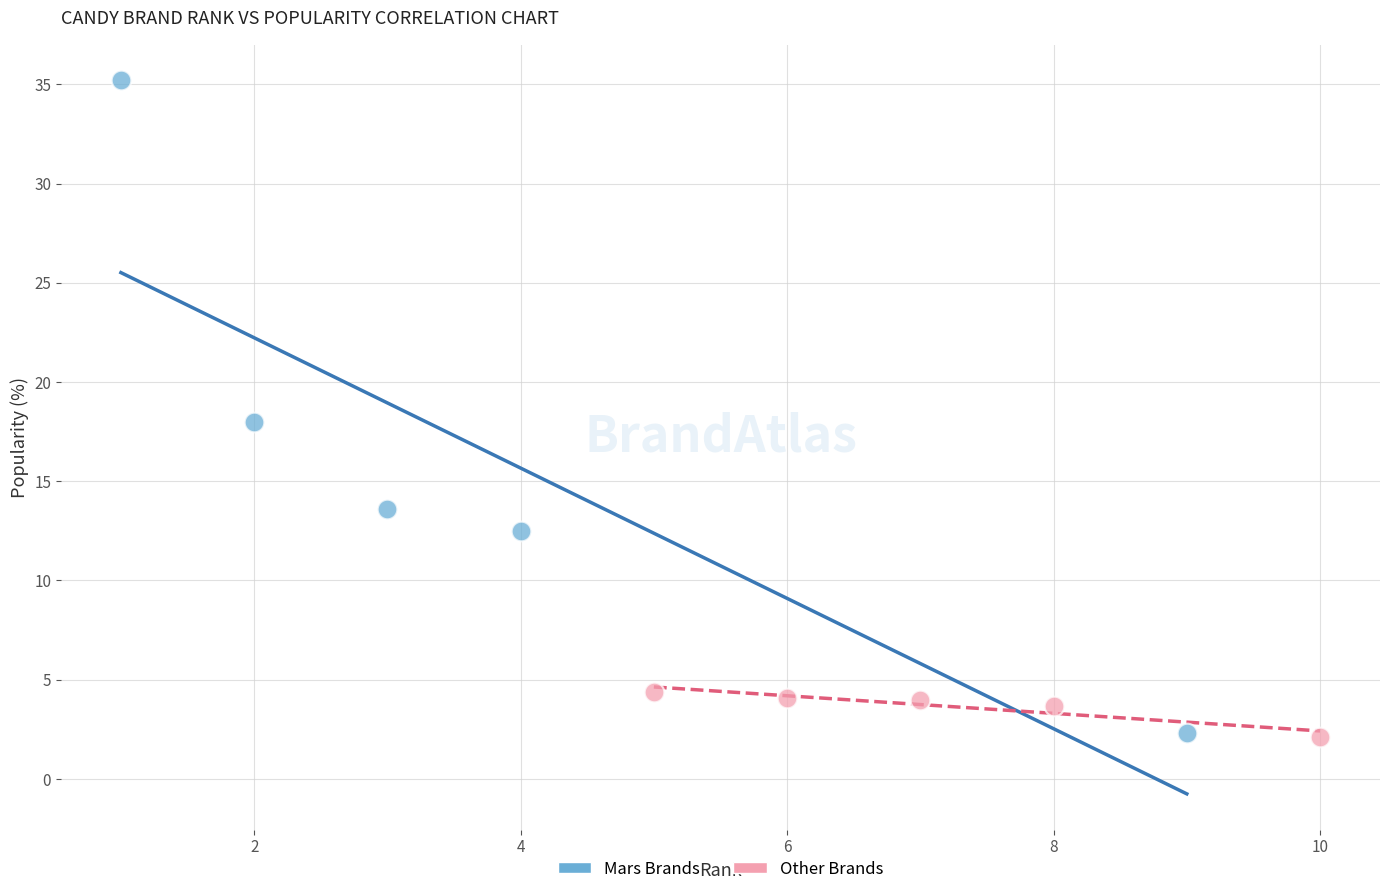

Which series contains the highest Y value?

Mars Brands